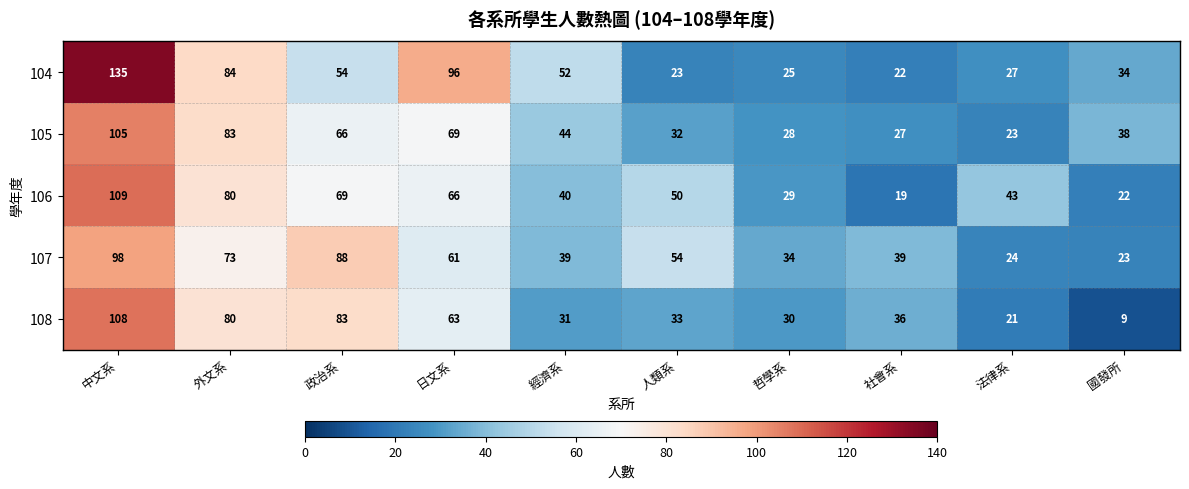

What is the difference between the highest and lowest values at 法律系?

22